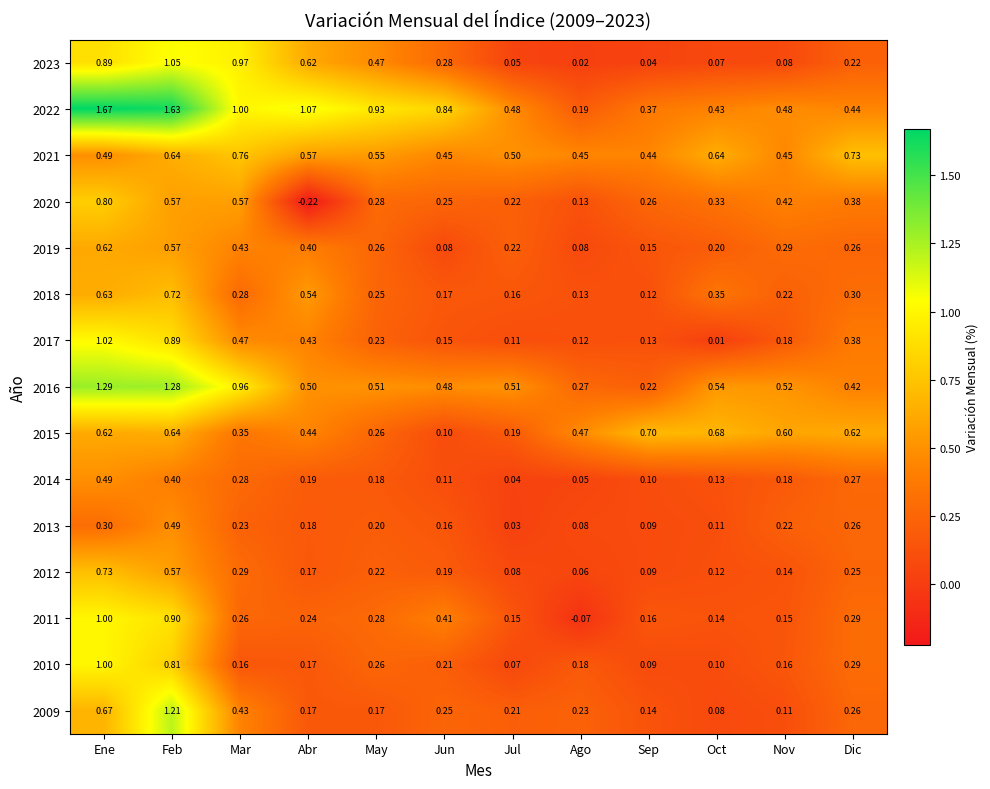

Which category has the highest value across all series?

Ene